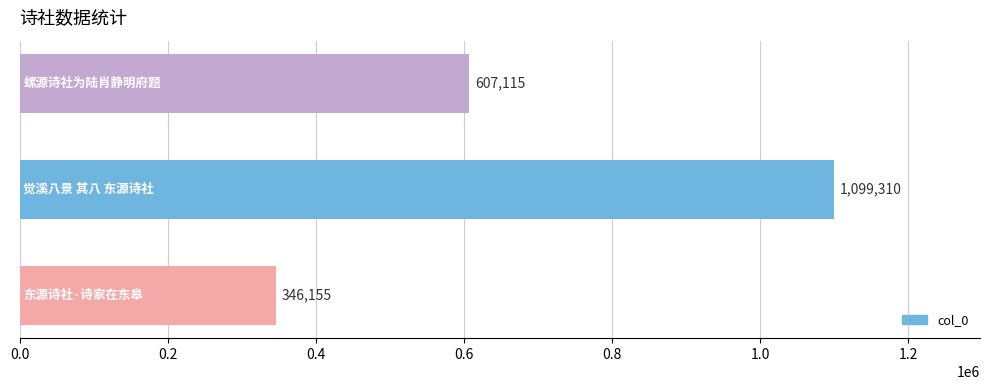

How many series are shown in this chart?

1